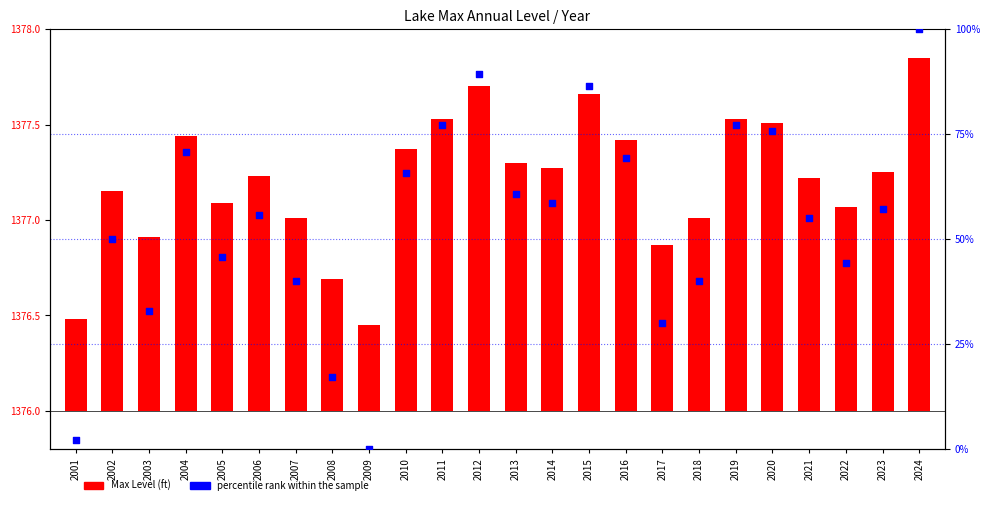

What are all the series names shown in the legend?

Max Level (ft), percentile rank within the sample